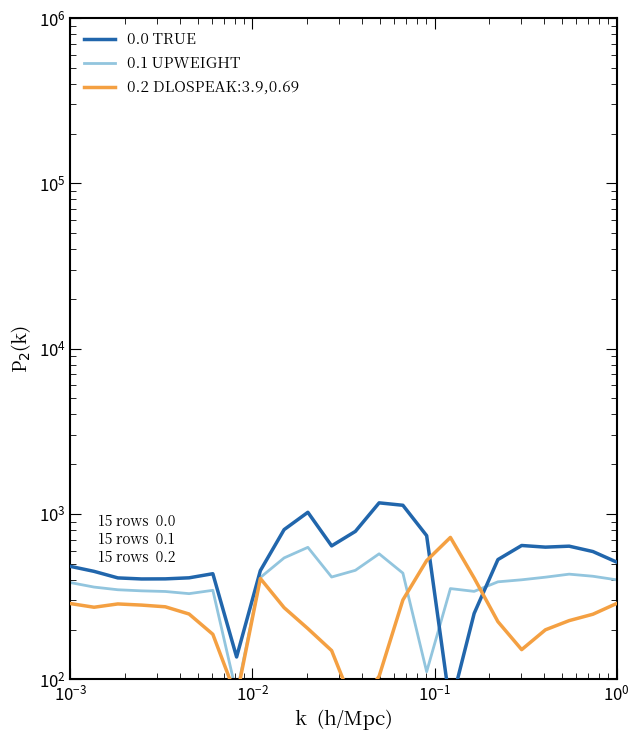

What is the minimum value shown in the chart?

67.6